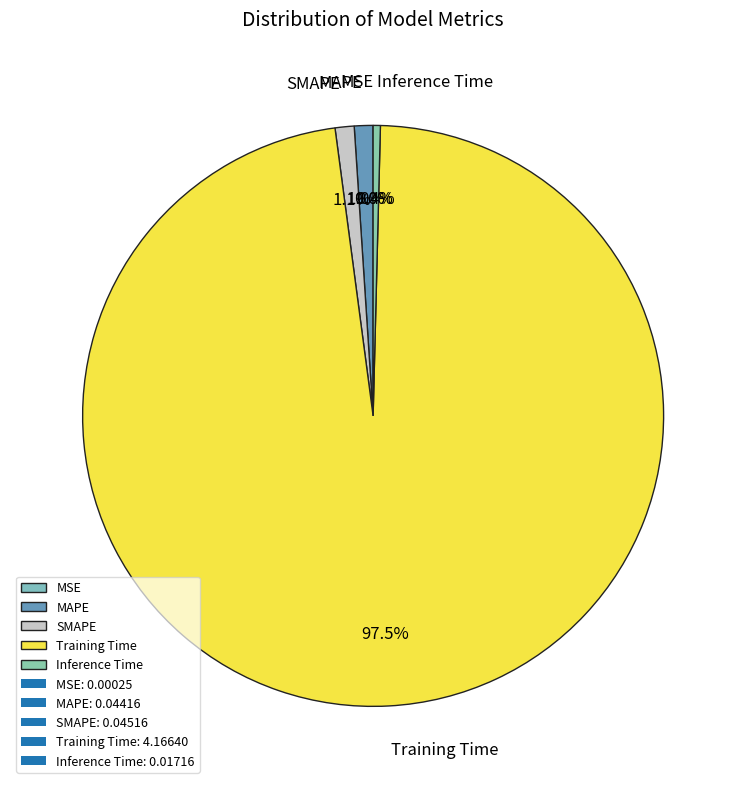

Do Inference Time and Training Time together represent more than half of the pie?

Yes